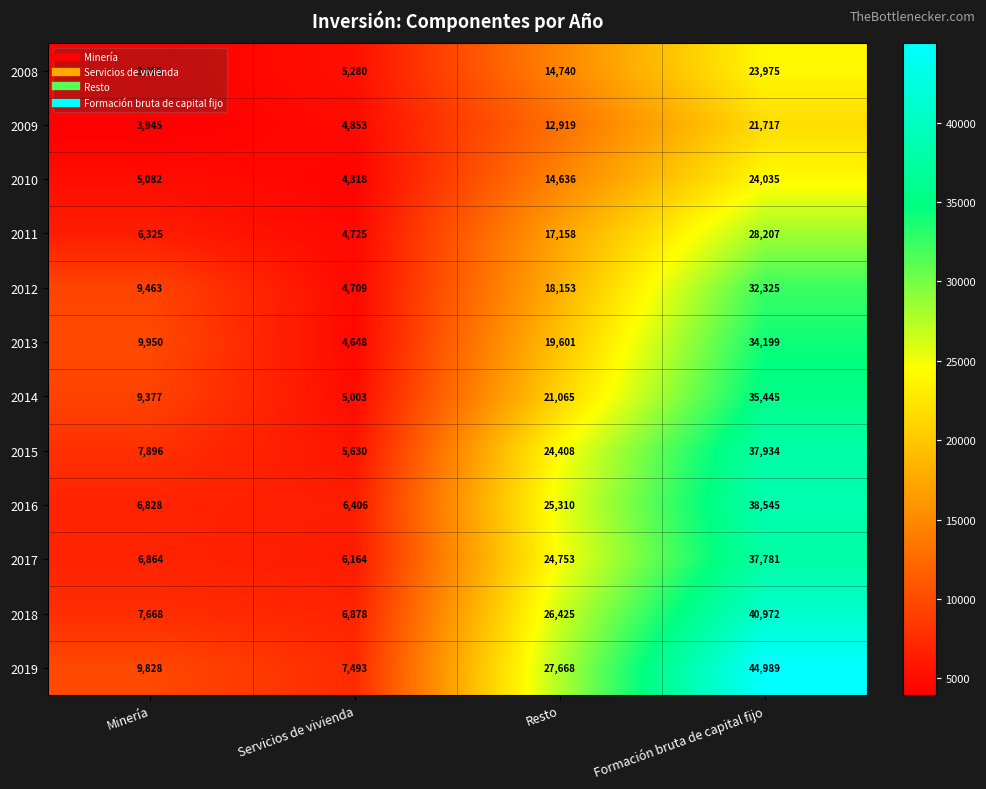

The value of 2009 at Servicios de vivienda is 2775. True or false?

False